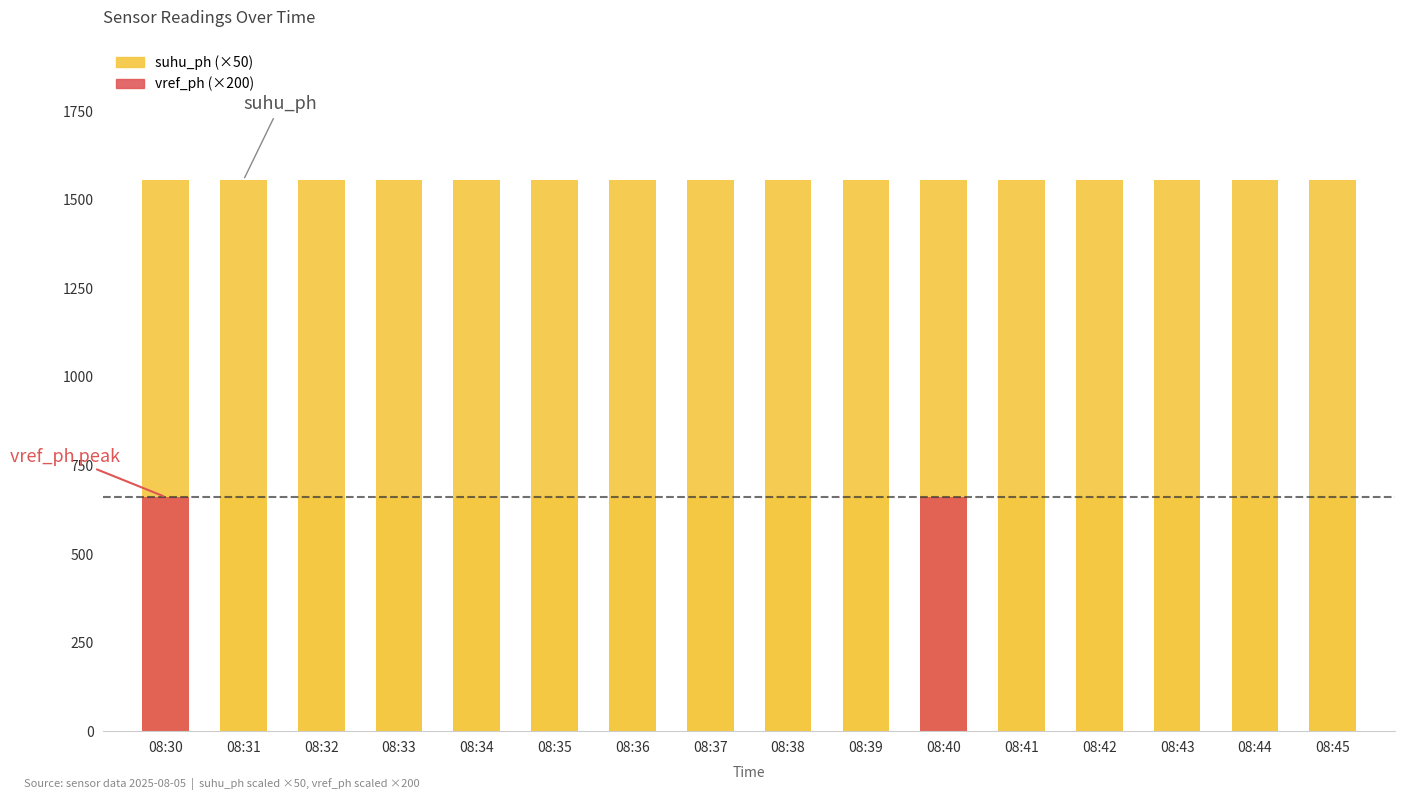

Which series changed the most between 08:37 and 08:43?

vref_ph